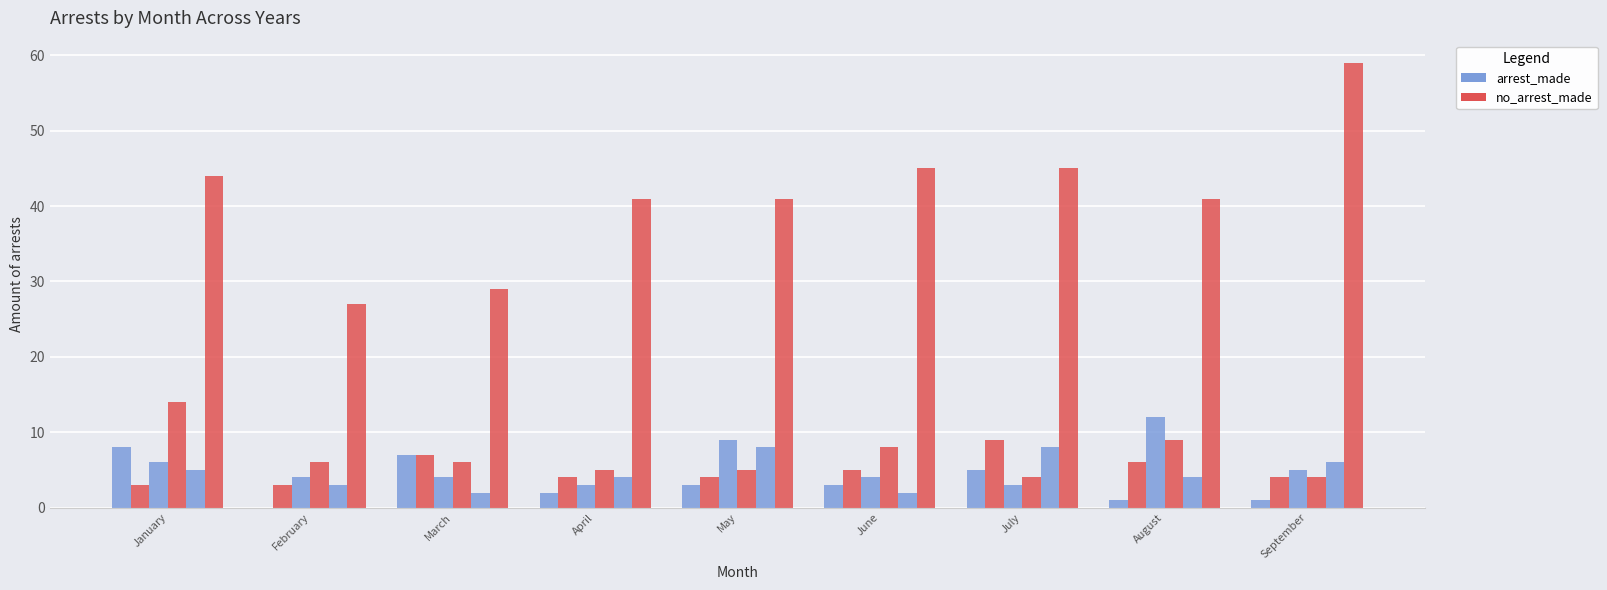

How many data points does each series have?

9